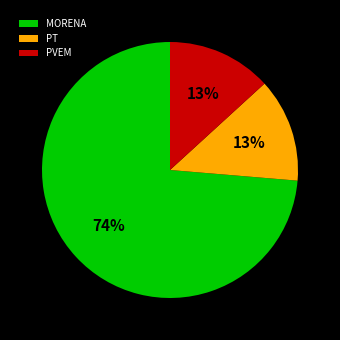

To the nearest percent, what is the difference between the PT and MORENA slice percentages?

61%